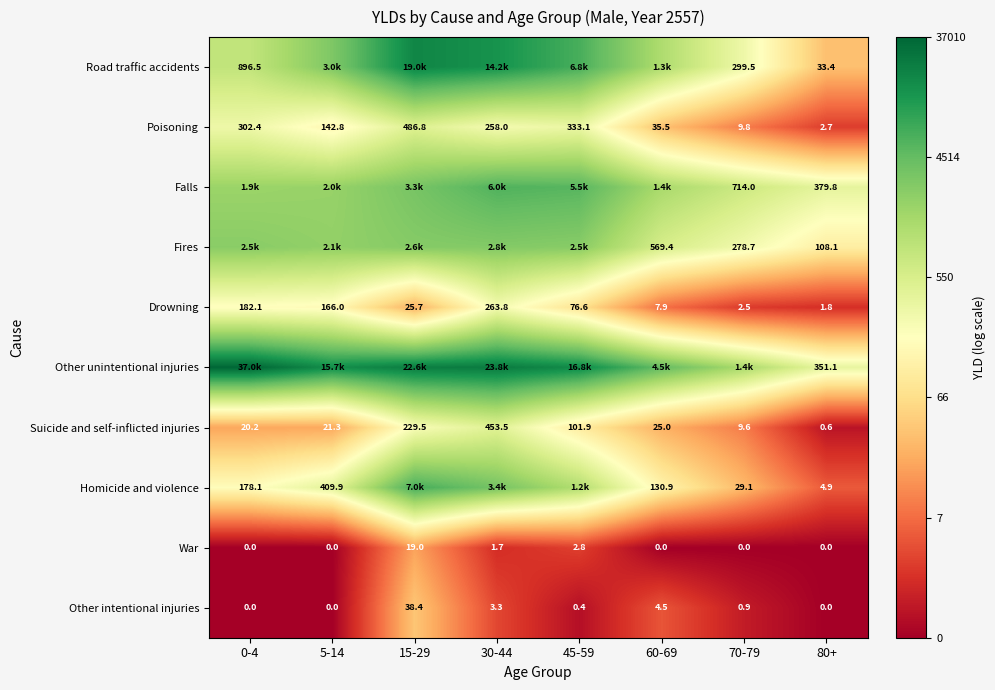

Is the value of Drowning at 45-59 greater than the value of Falls at 80+?

No